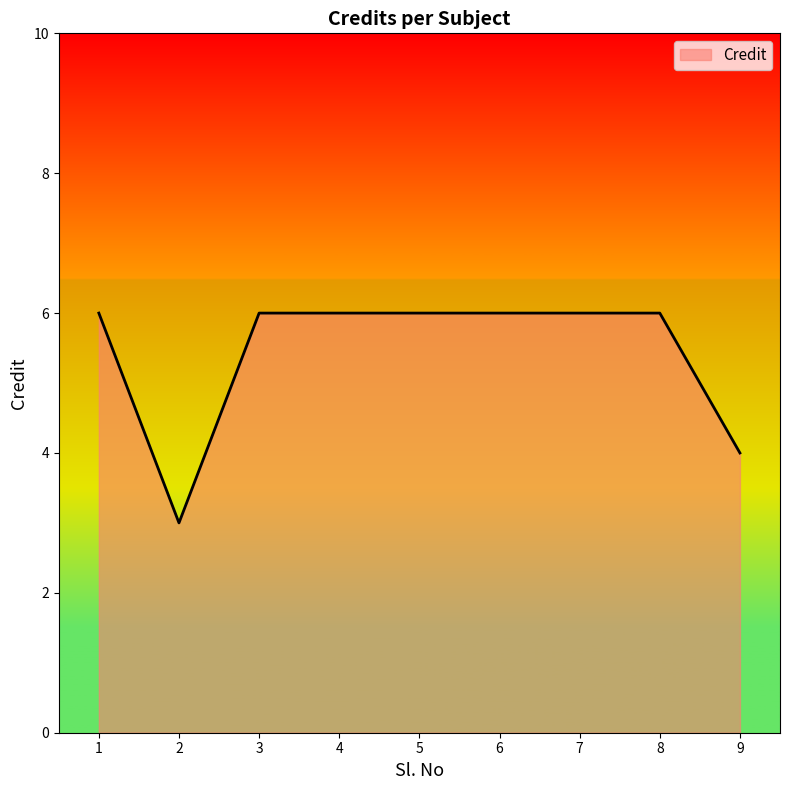

What is the change in value from 6 to 9?

-2